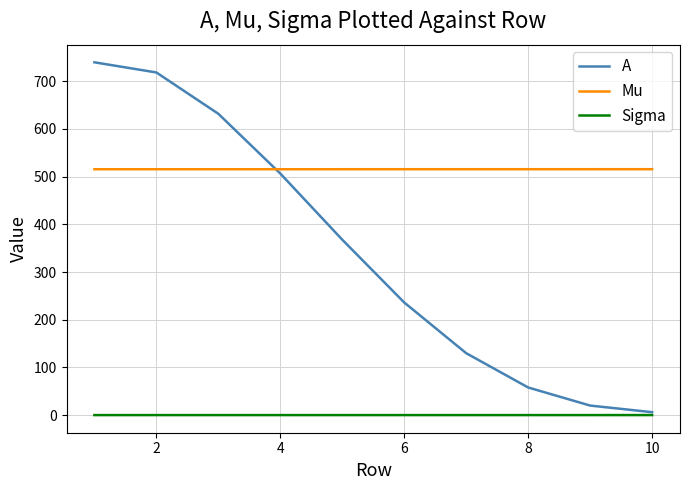

After their last crossing, which series has the higher values: A or Mu?

Mu